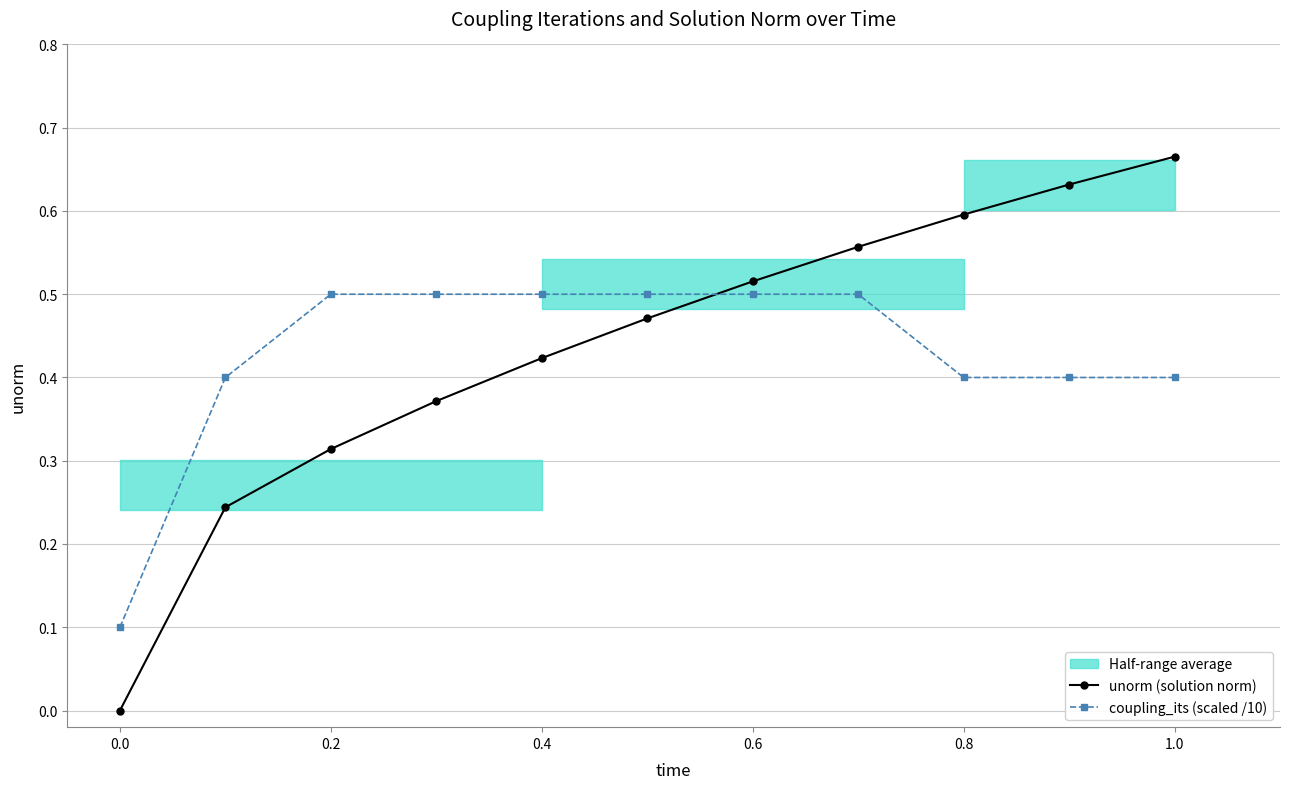

At how many categories does at least one series exceed 0?

11